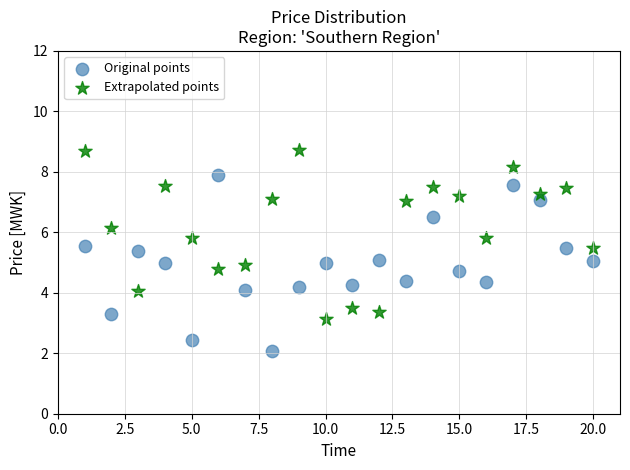

Which series has the widest spread of Y values?

Original points